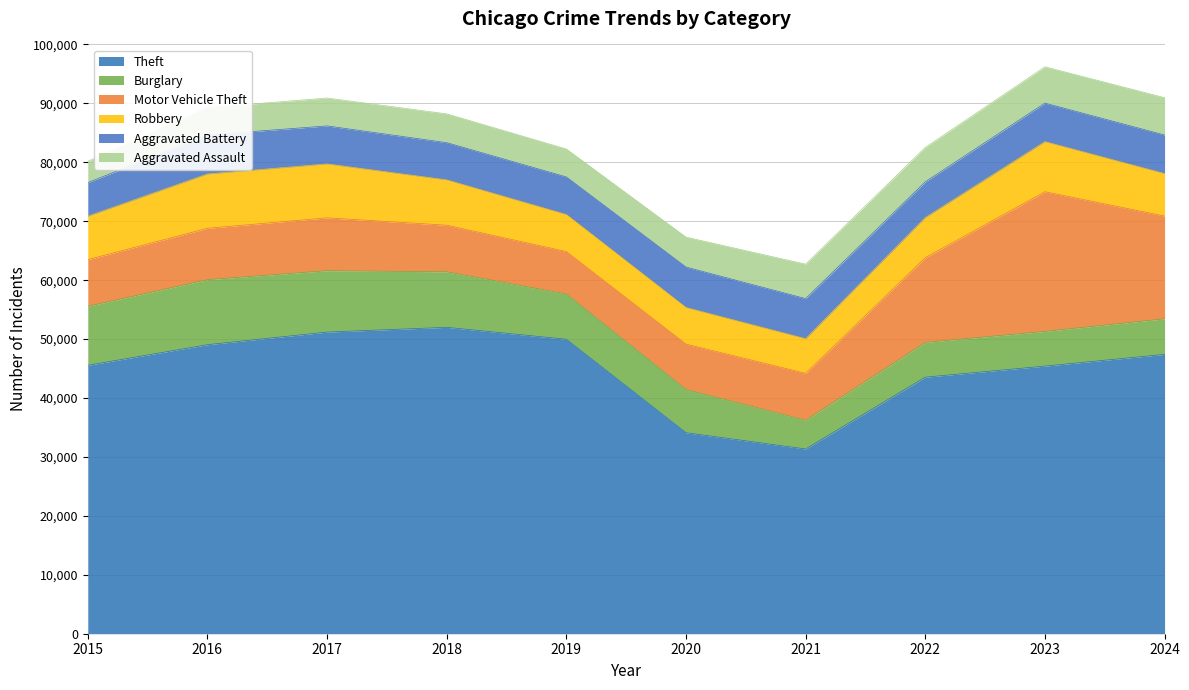

The value of Theft at 2021 is 46886. True or false?

False